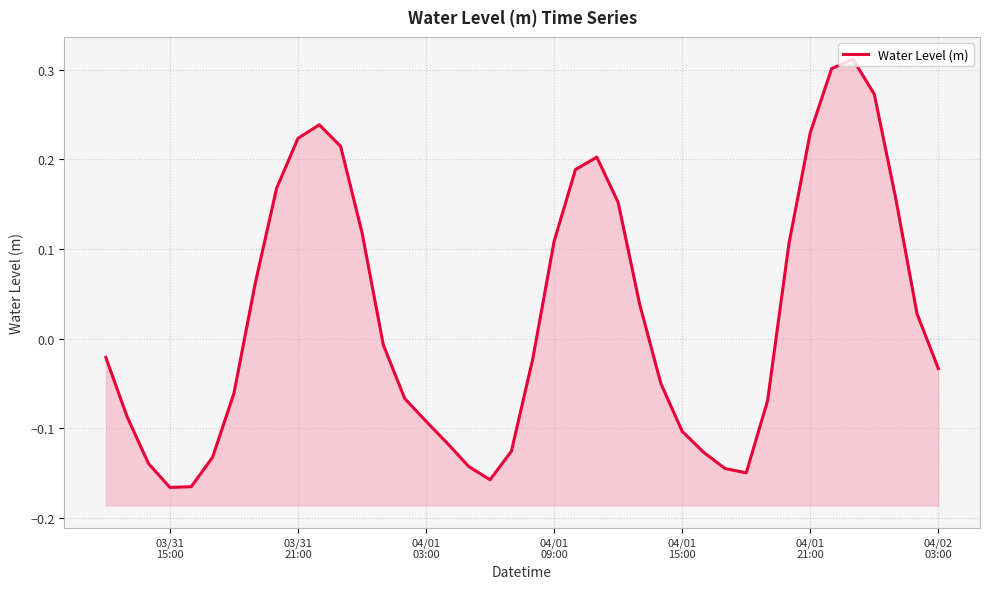

Count the number of data series in this chart.

1